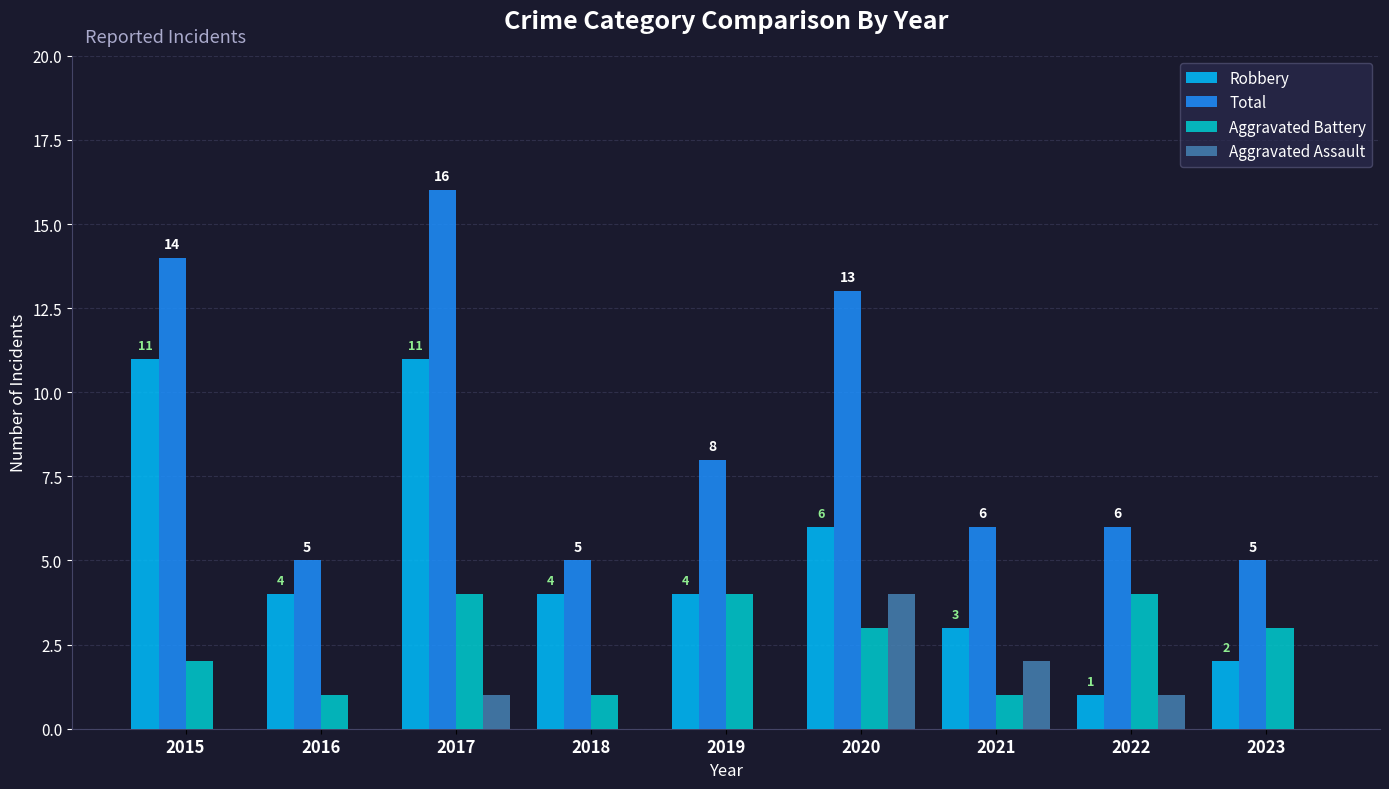

Does the chart contain stacked bars?

No